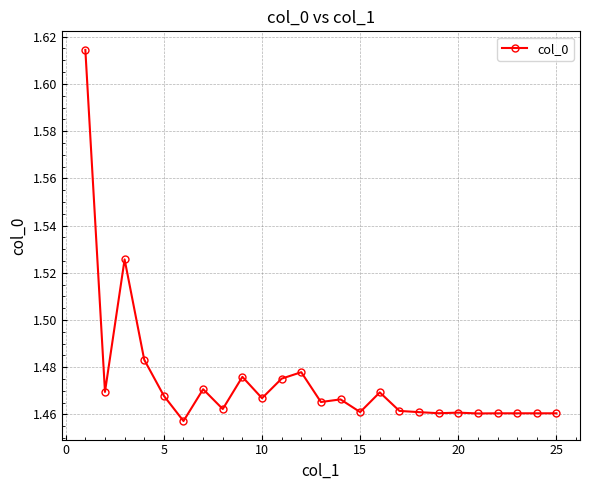

How many lines are shown in the chart?

1